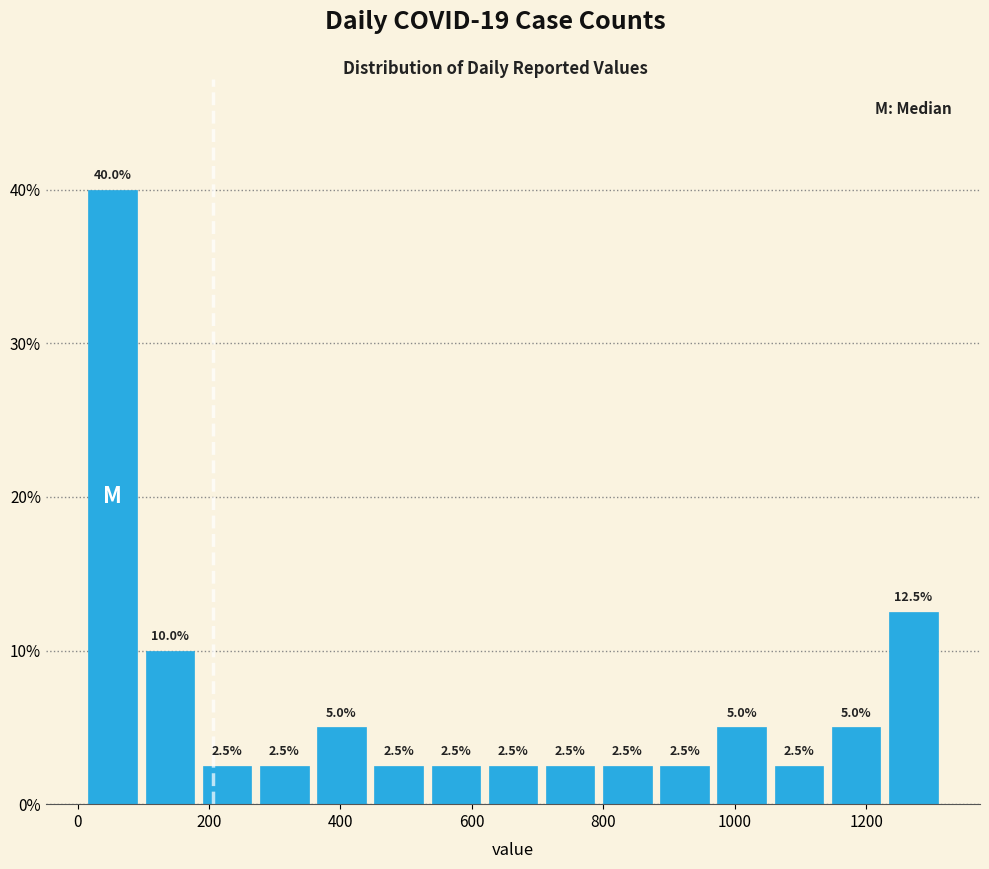

Reading left to right, list every bar in this chart as the range it spans on the x-axis followed by its height. The bar edges are not printed on the chart, so give them approximately, as read against the axis.

20 to 100: 40.0
100 to 180: 10.0
180 to 280: 2.5
280 to 360: 2.5
360 to 440: 5.0
440 to 540: 2.5
540 to 620: 2.5
620 to 700: 2.5
700 to 800: 2.5
800 to 880: 2.5
880 to 960: 2.5
960 to 1060: 5.0
1060 to 1140: 2.5
1140 to 1220: 5.0
1220 to 1320: 12.5